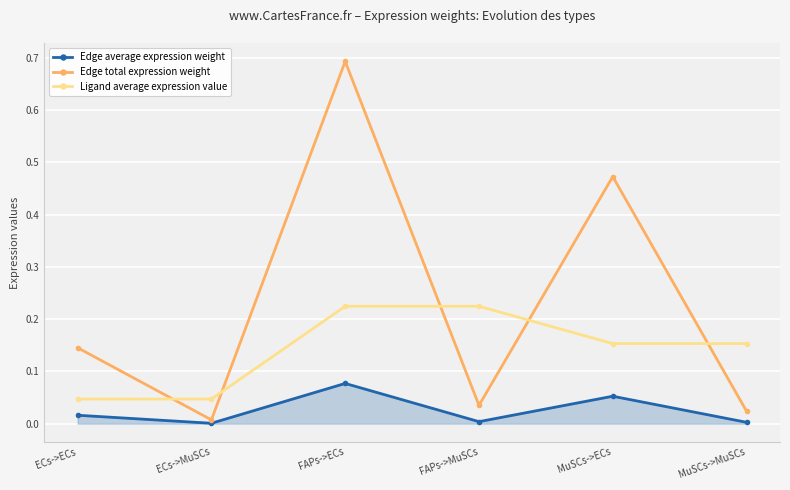

Which series changed the most between MuSCs->ECs and MuSCs->MuSCs?

Edge total expression weight